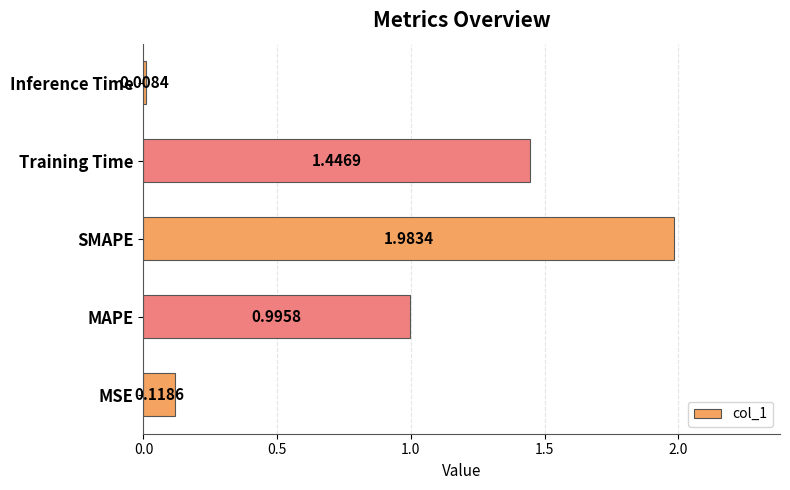

What is the change in value from MSE to Training Time?

+1.3